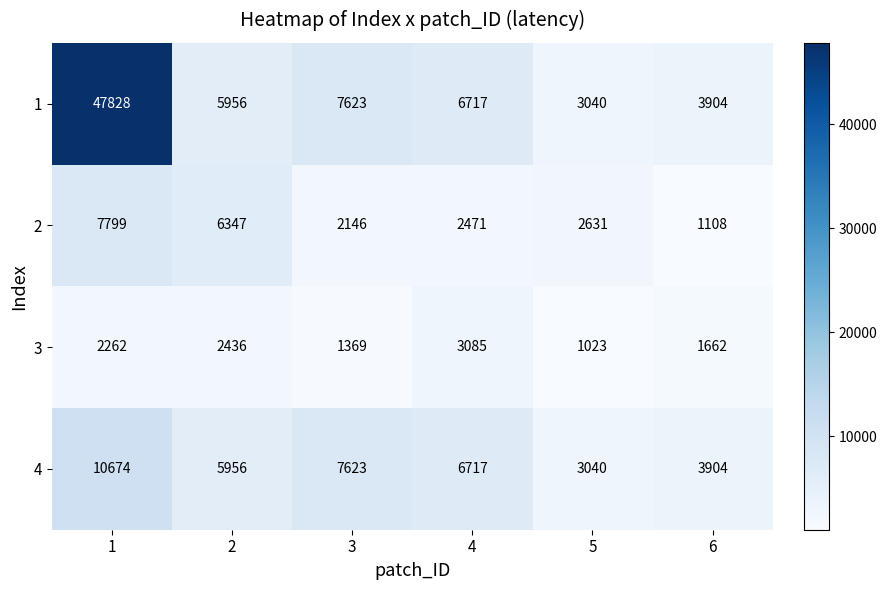

At which label does 3 reach its peak?

4